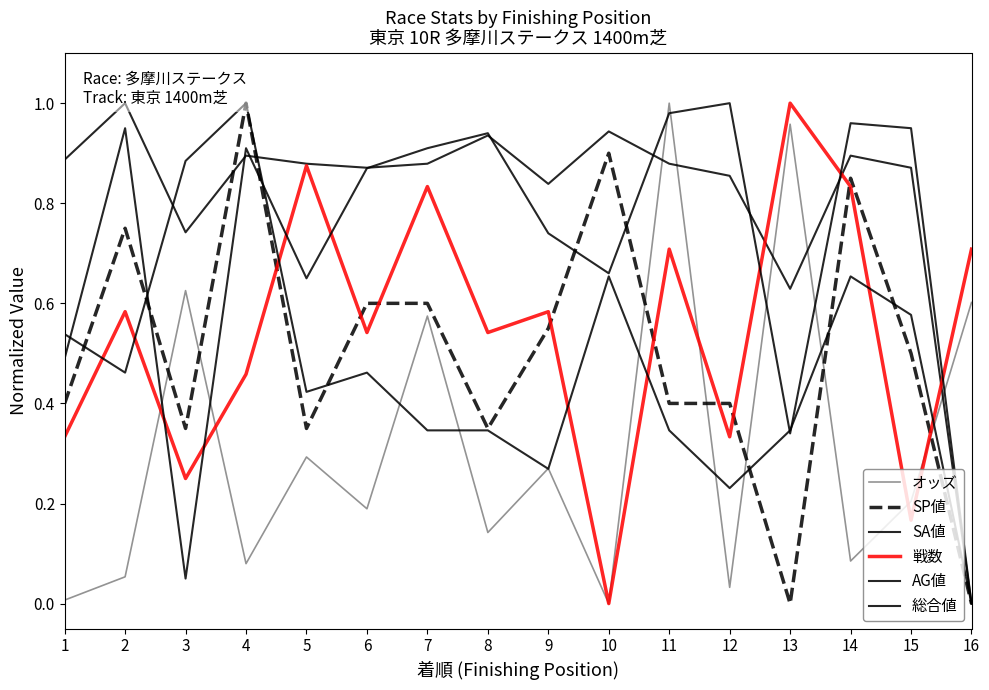

What is the sum of the AG値 values at 2 and 5?

1.6